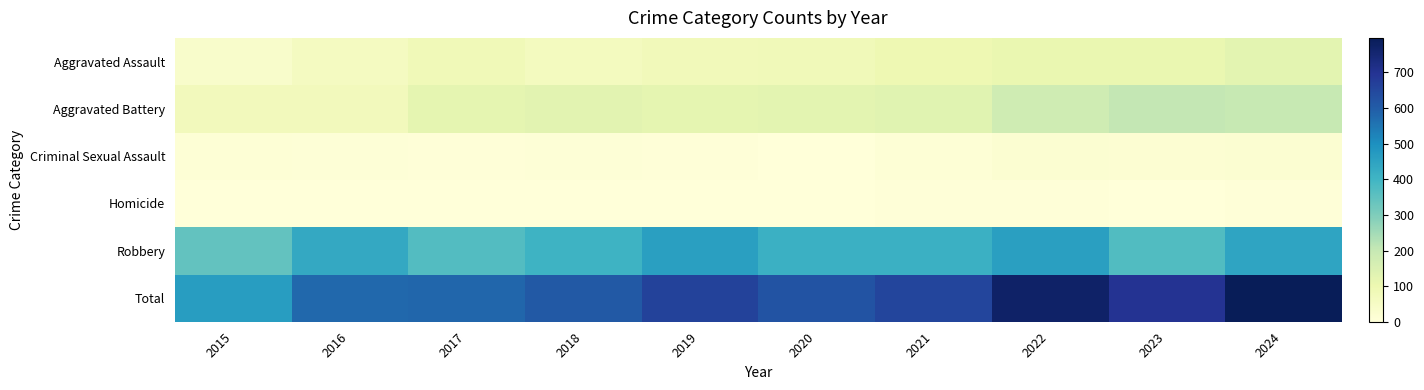

Rank the series at 2017 from highest to lowest value.

Total, Robbery, Aggravated Battery, Aggravated Assault, Criminal Sexual Assault, Homicide